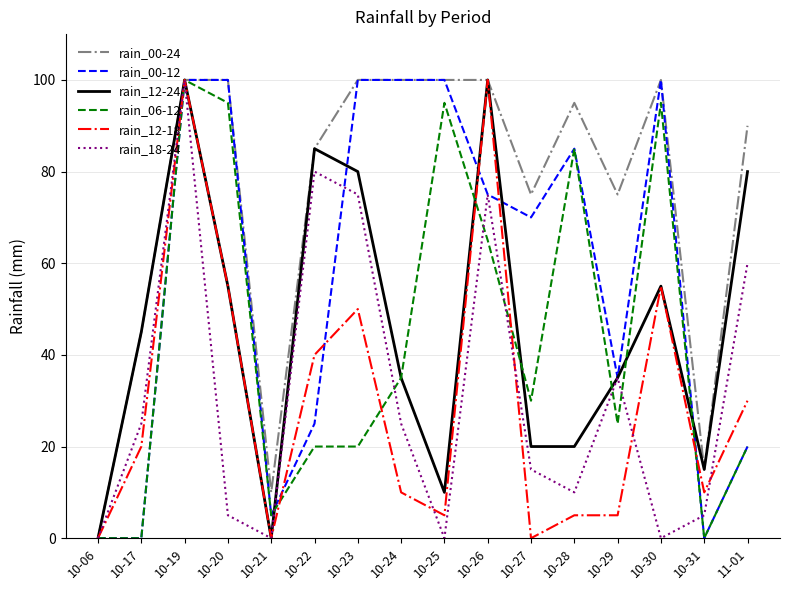

At which category is the sum across all series the highest?

10-19